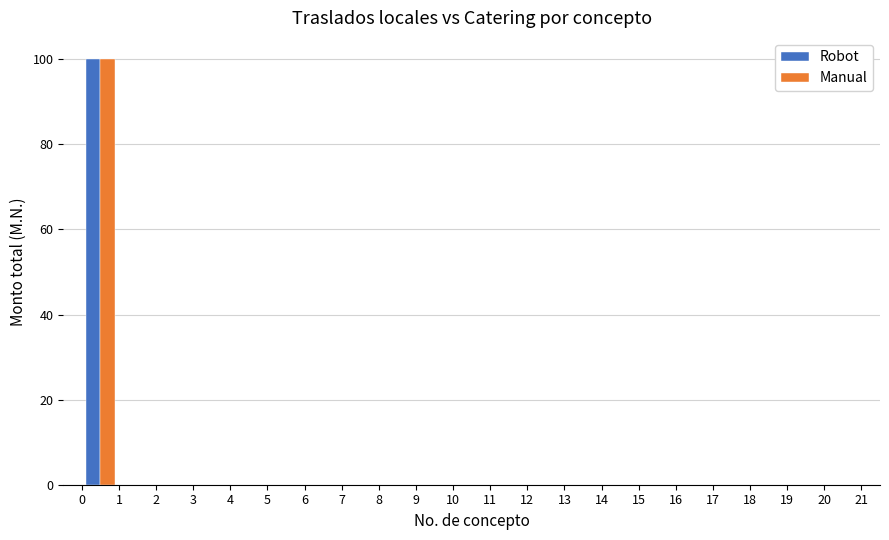

What is the height of the Manual bar covering 0 to 1 on the x-axis? The values are not printed on the chart, so give them approximately, as read against the axis.

100